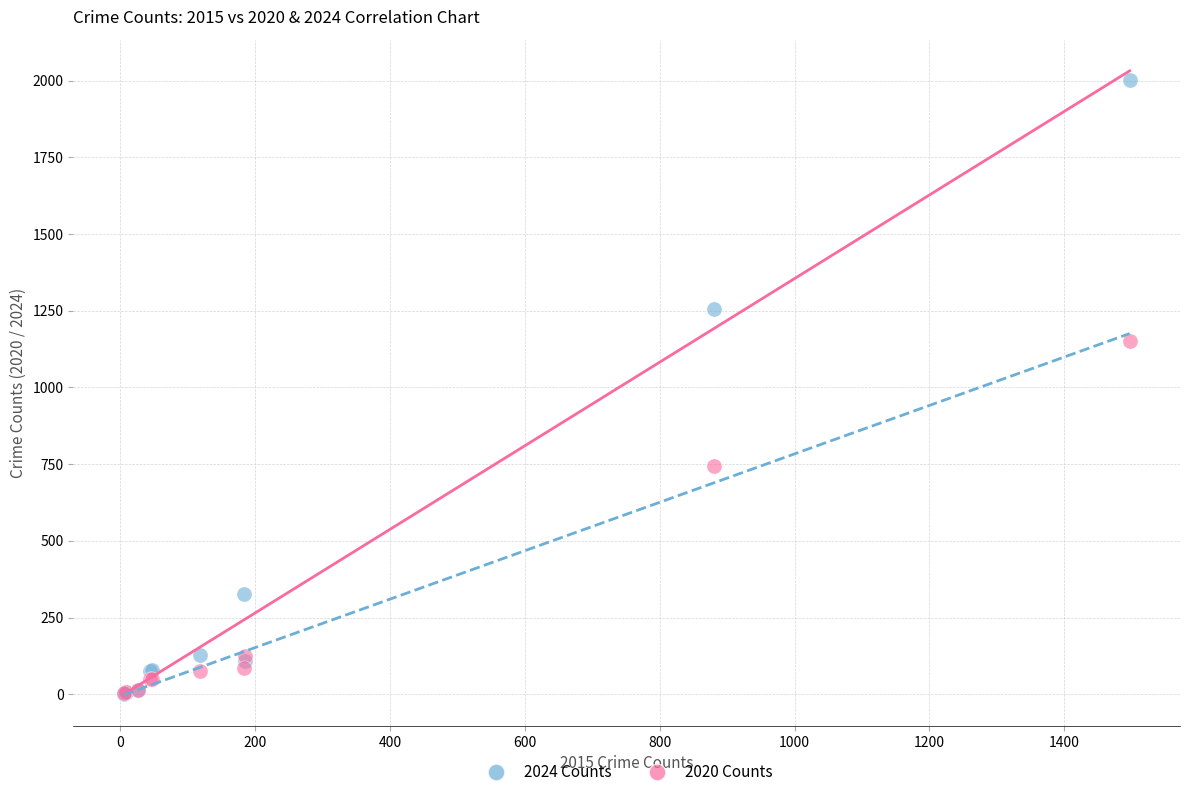

Across all series, what Y value is closest to 1001?

1152